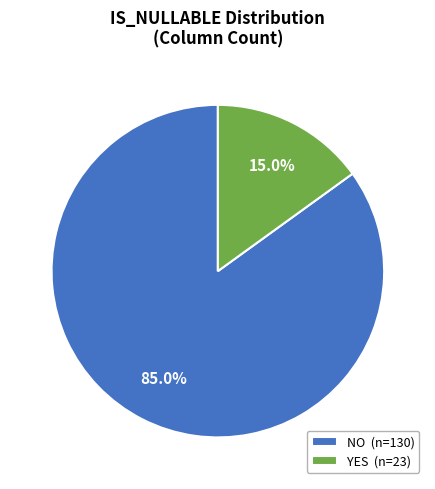

How many slices are in this pie chart?

2